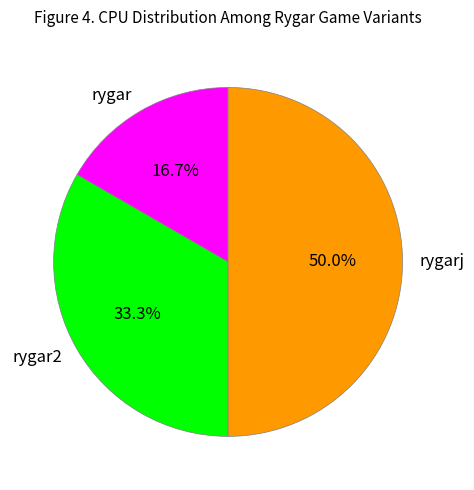

Which has a higher value, rygarj or rygar2?

rygarj